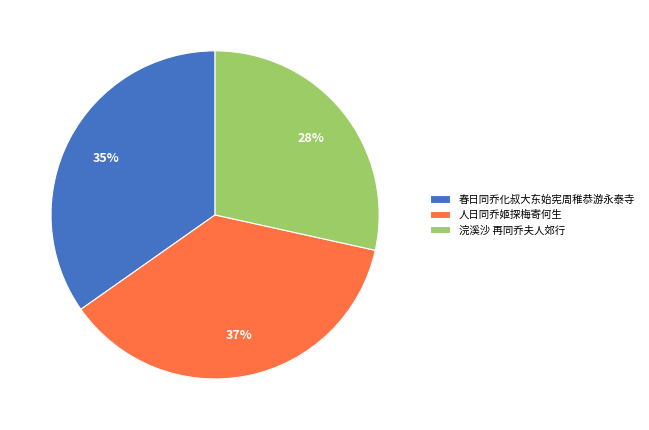

Is there any slice that represents more than half of the pie?

No